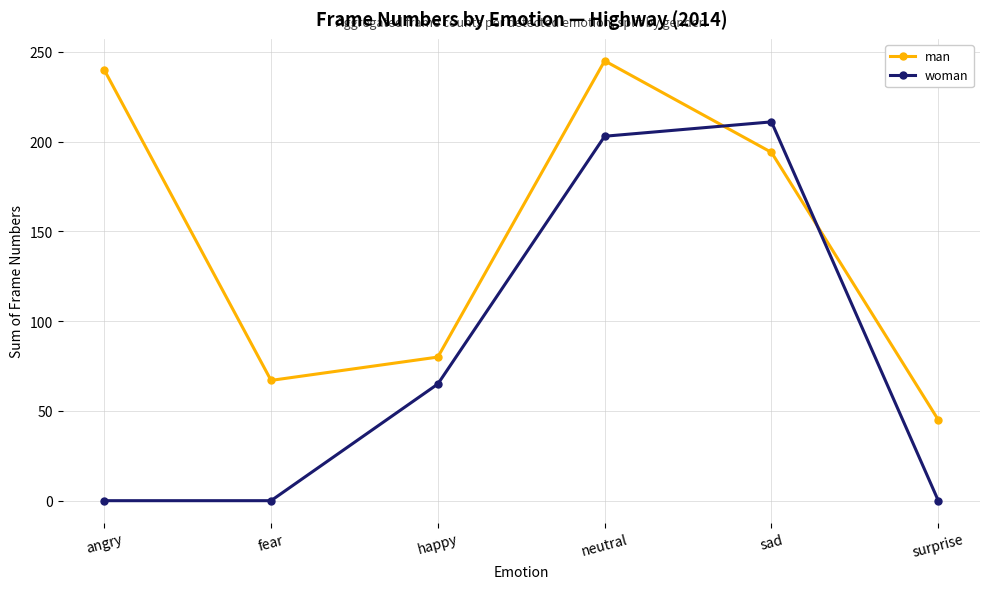

Reading right to left, transcribe all the data shown in this chart.

man: 45	194	245	80	67	240
woman: 0	211	203	65	0	0